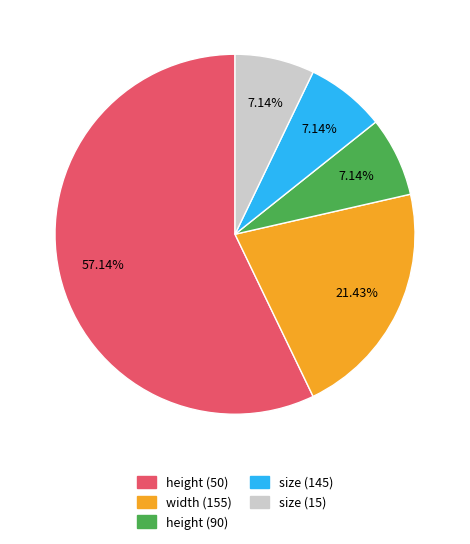

Is there a majority slice in this chart?

Yes